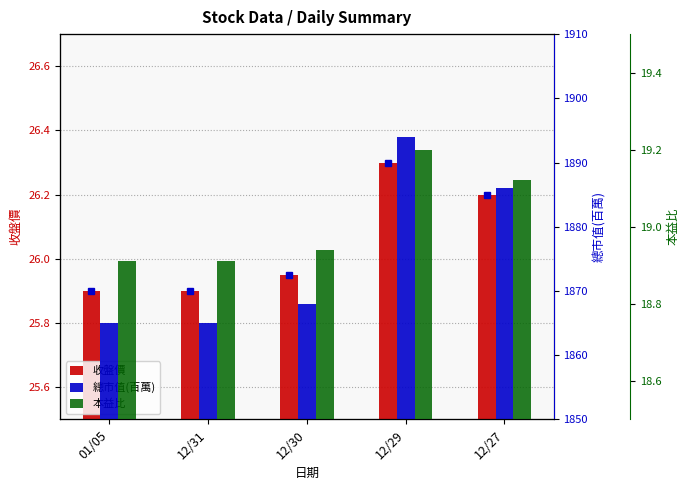

Is the value of 本益比 at 12/27 greater than the value of 收盤價 at 12/30?

No